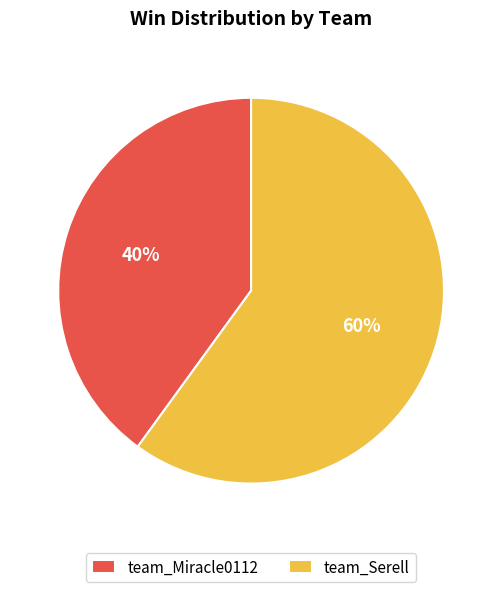

What is the ratio of the value at team_Serell to the value at team_Miracle0112?

1.5